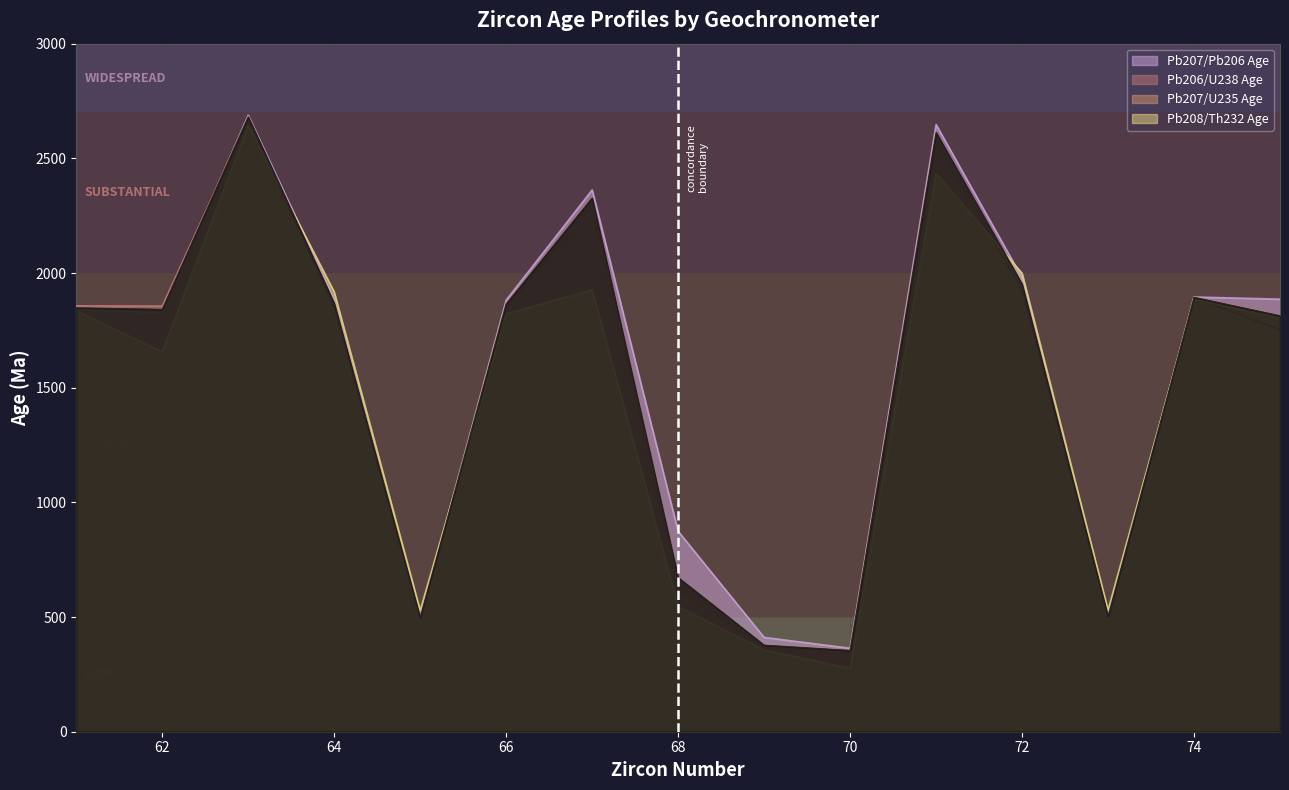

Does the chart display data point markers on the line(s)?

No